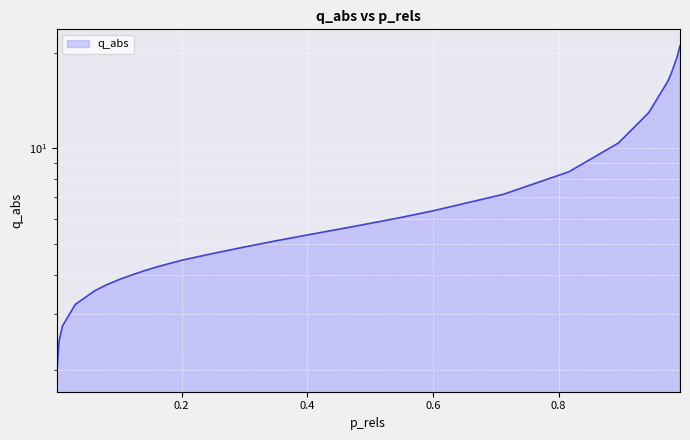

Rank the categories by value from highest to lowest.

0.9932250274071517, 0.988278642587203, 0.979272175054355, 0.9738415897320516, 0.943464013316297, 0.8951646796924306, 0.8164522107874128, 0.7116195545614799, 0.600054931640625, 0.5505087913923777, 0.5004578887253455, 0.4506807731026708, 0.4003172476393657, 0.3521324087115811, 0.30165906972659284, 0.24963693387547717, 0.2005489522569465, 0.18053509252174138, 0.16036050545844505, 0.14016265642464662, 0.12033465305273637, 0.10019717654707154, 0.07931193601354512, 0.061487934250913694, 0.030798293233819305, 0.010432922303266937, 0.0048888289645066755, 0.0009732180840580749